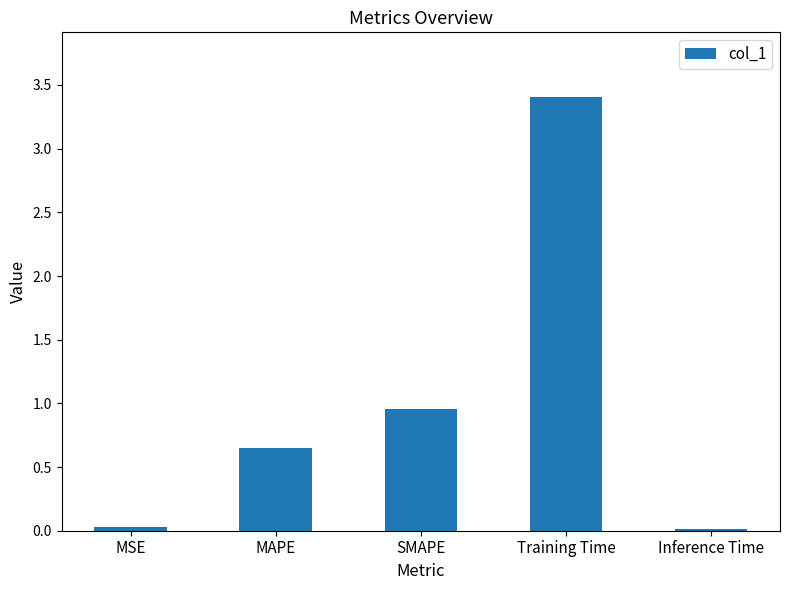

What is the change in value from MAPE to SMAPE?

+0.3